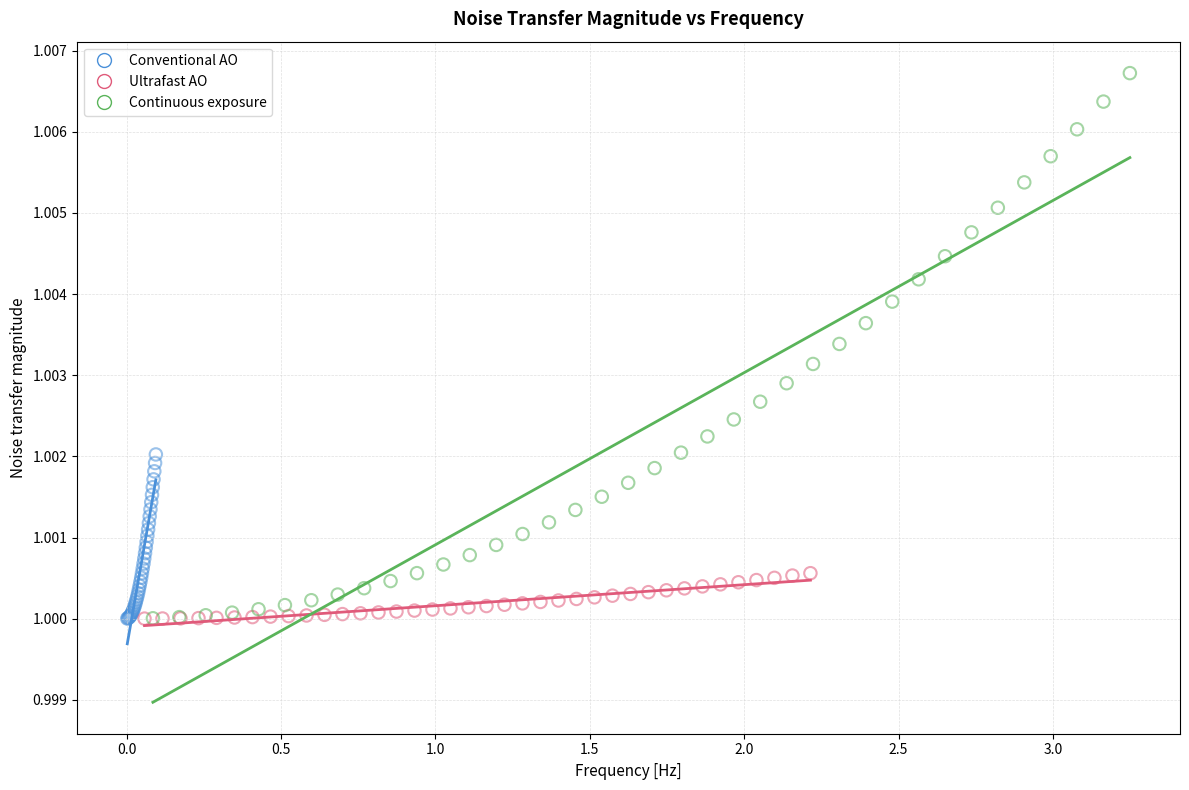

What are all the series names shown in the legend?

Conventional AO, Ultrafast AO, Continuous exposure